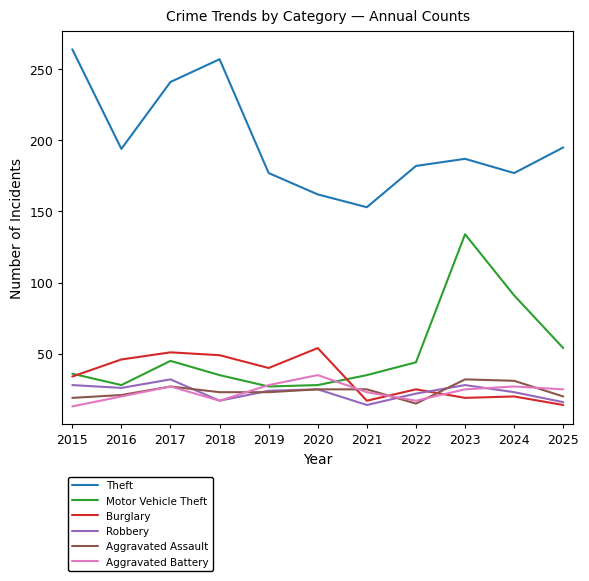

Is it true that Burglary equals 17 at 2021?

True